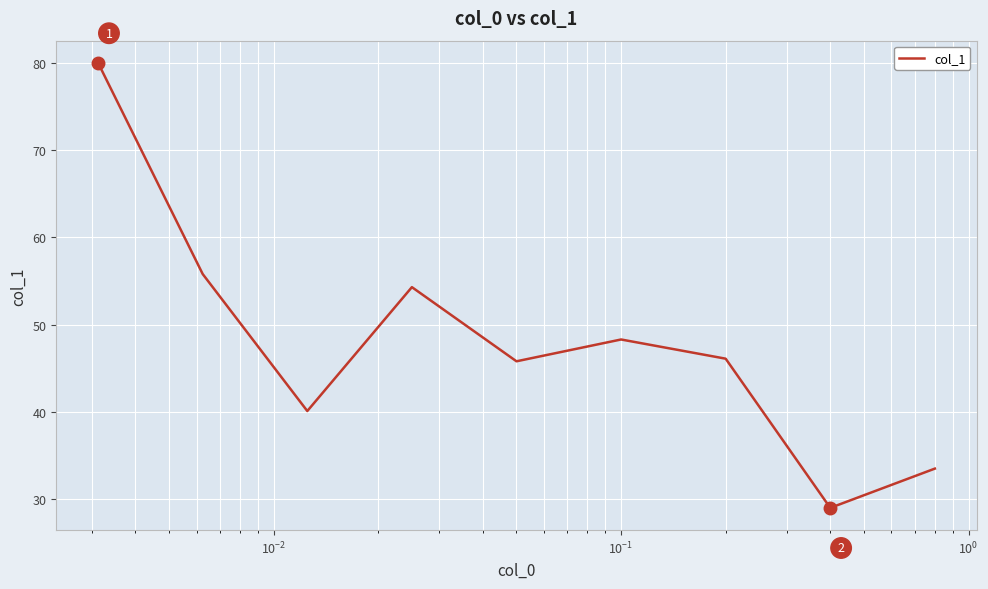

What is the maximum value shown in the chart?

80.0